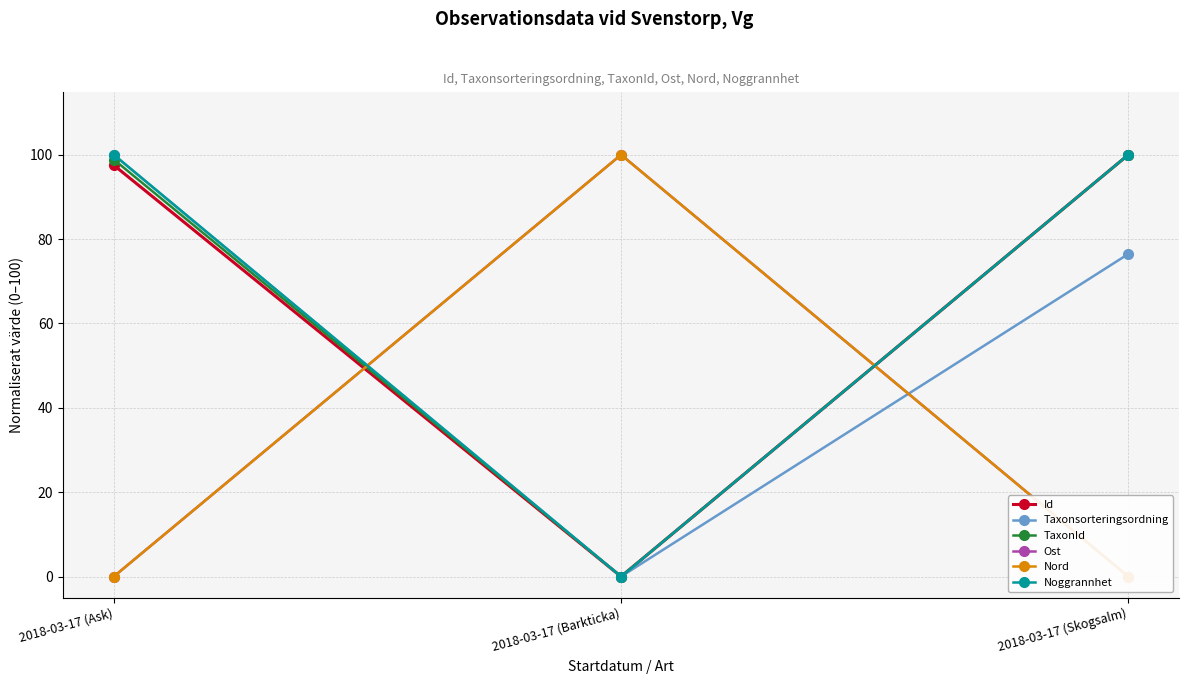

What is the average value of the Noggrannhet series?

66.7